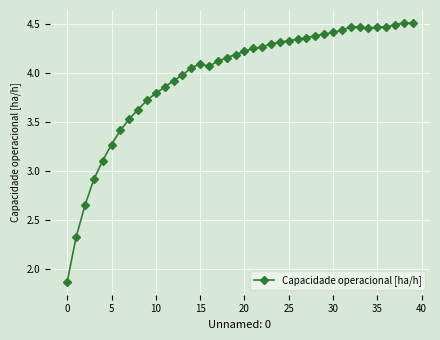

What is the difference between the second highest and second lowest values?

2.2